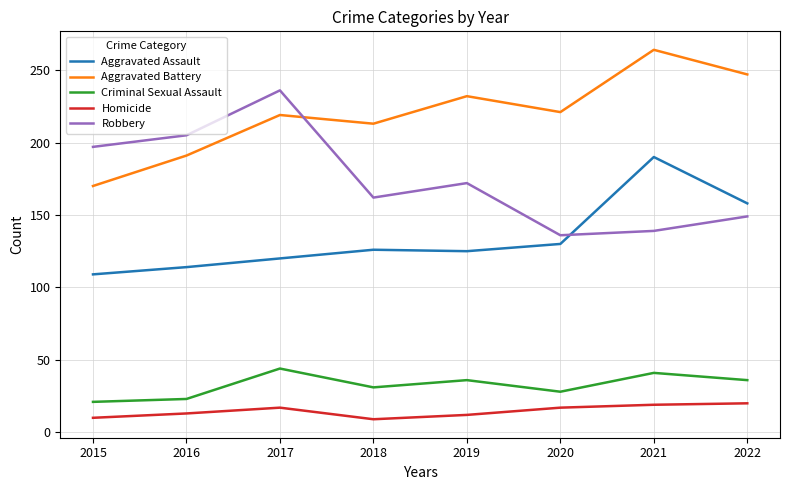

Count the number of data series in this chart.

5